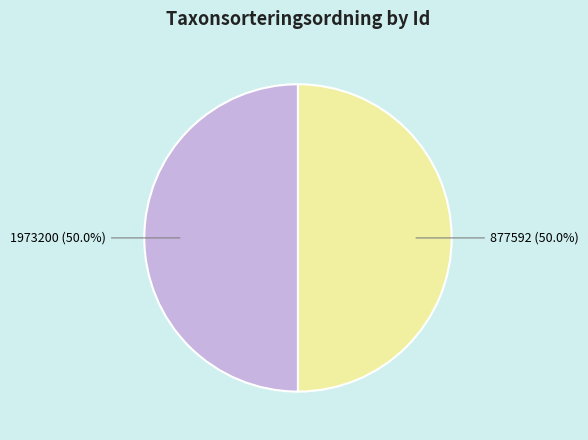

Approximately how many times larger is the value at 877592 compared to 1973200?

1.0